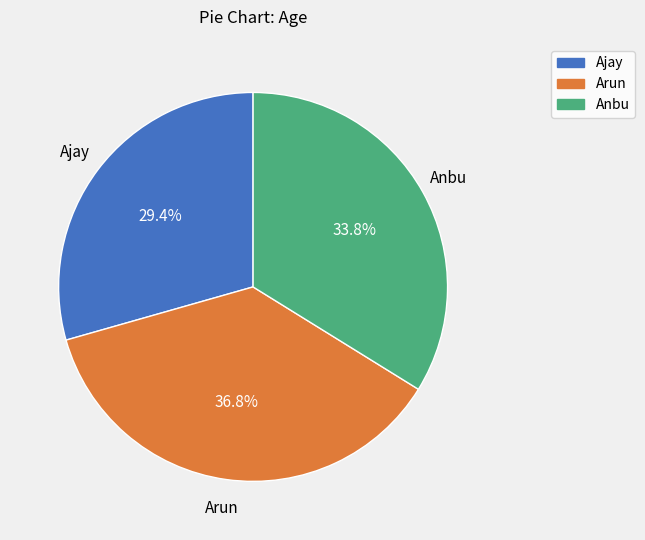

Is Ajay the majority of the pie?

No